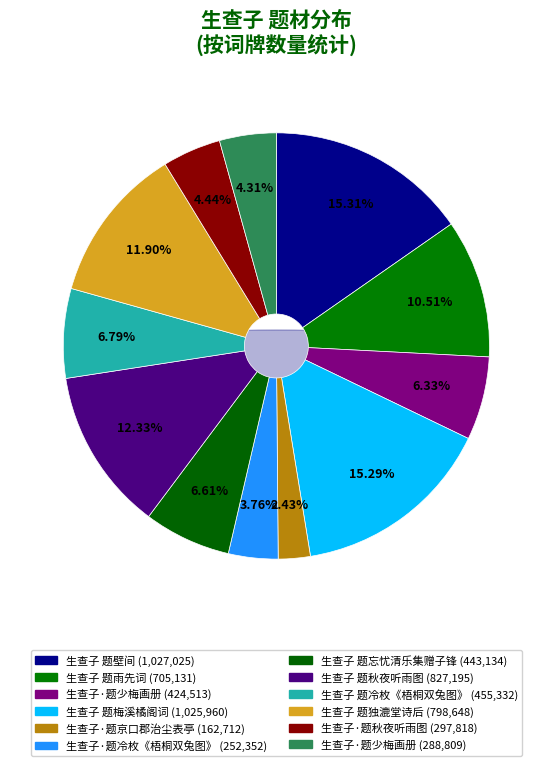

To the nearest percent, what portion does 生查子·题冷枚《梧桐双兔图》 represent?

4%